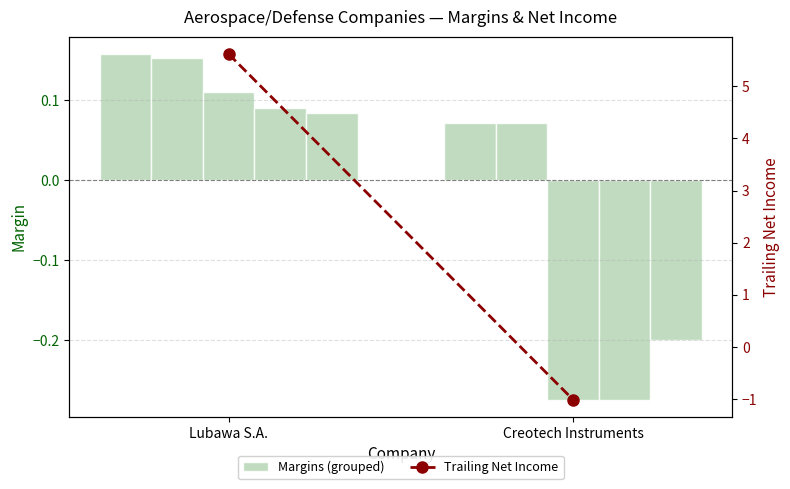

What is the sum of all Net Margin values?

-0.1